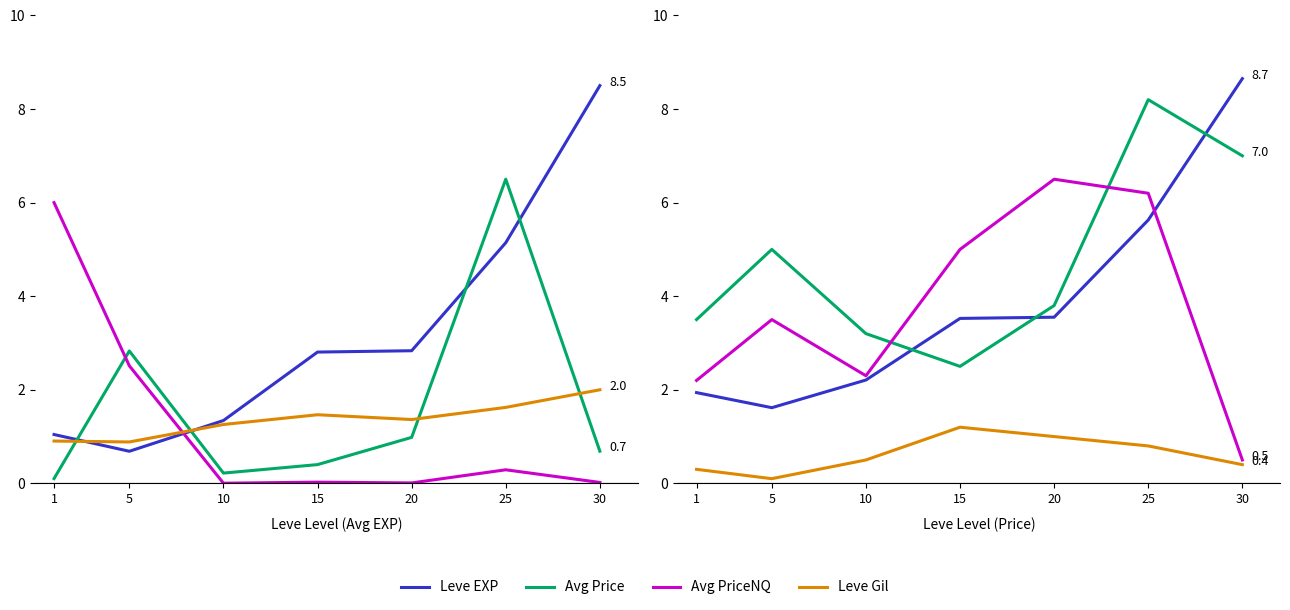

How many lines are shown in the chart?

4